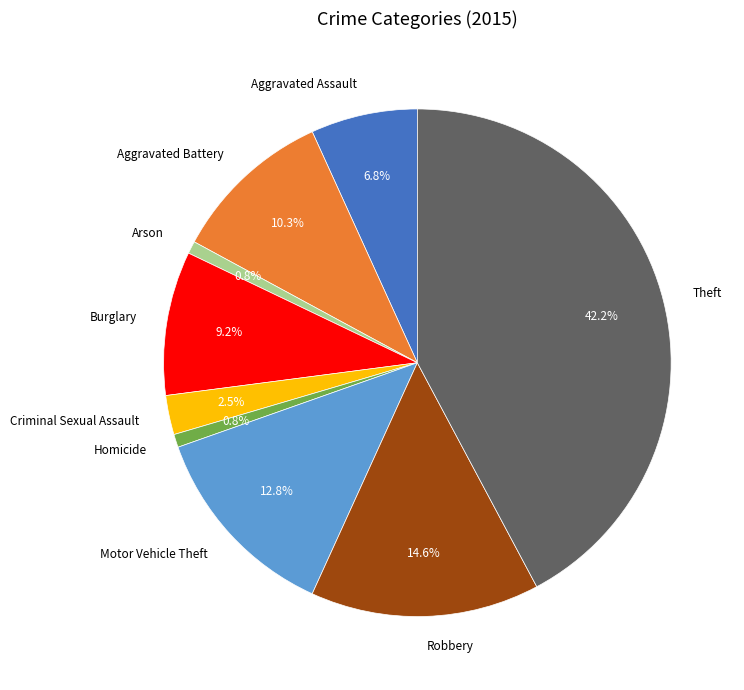

What is the largest slice in the pie chart?

Theft